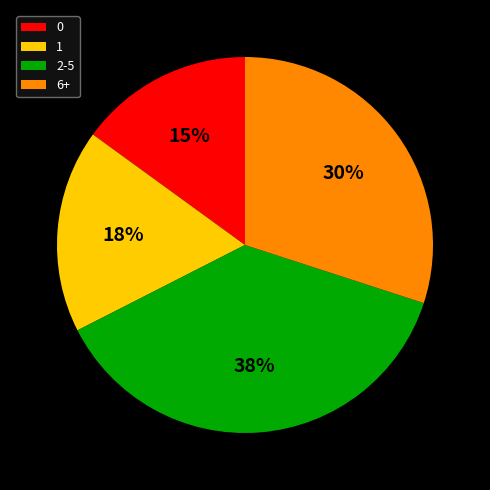

Is there any slice that represents more than half of the pie?

No